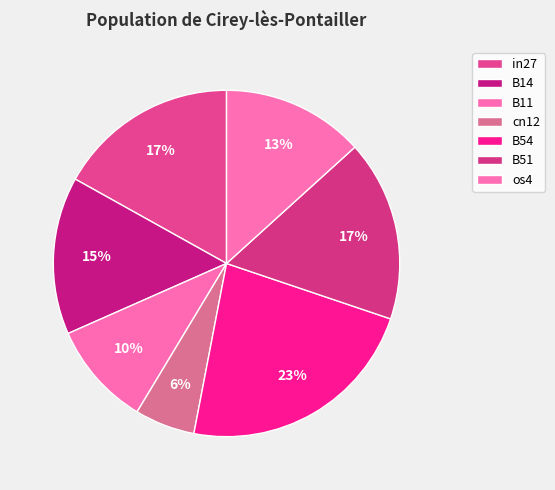

What is the largest slice in the pie chart?

B54